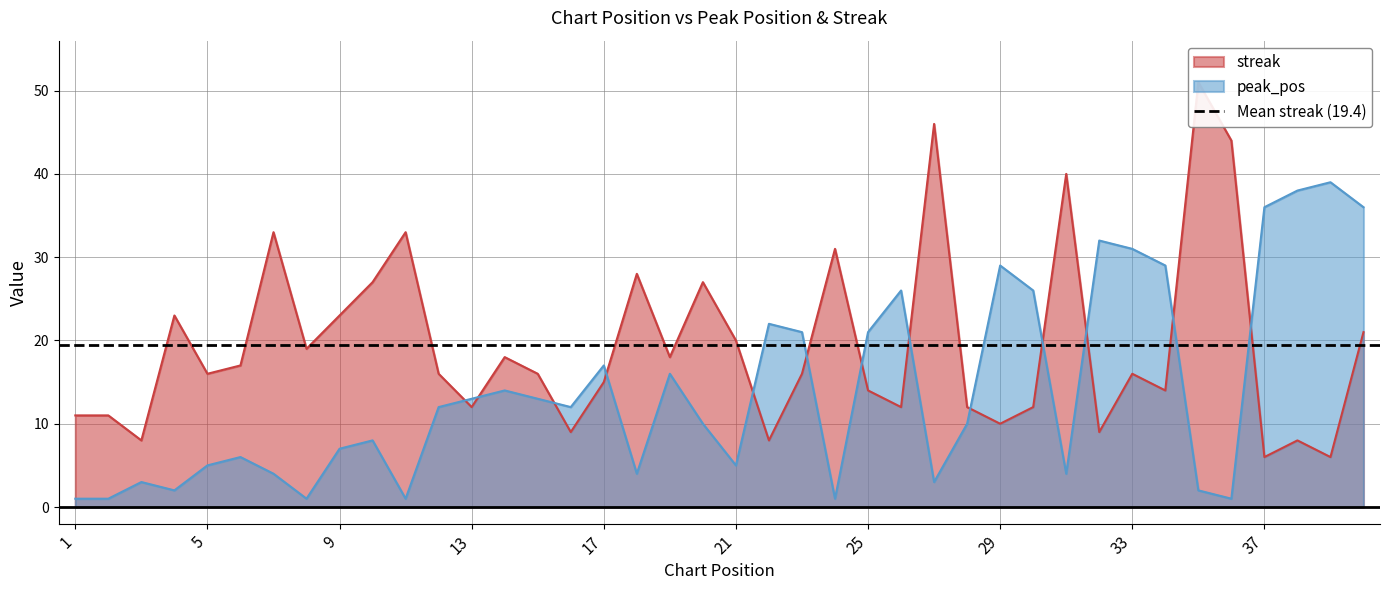

Which series has the largest total across all categories?

streak